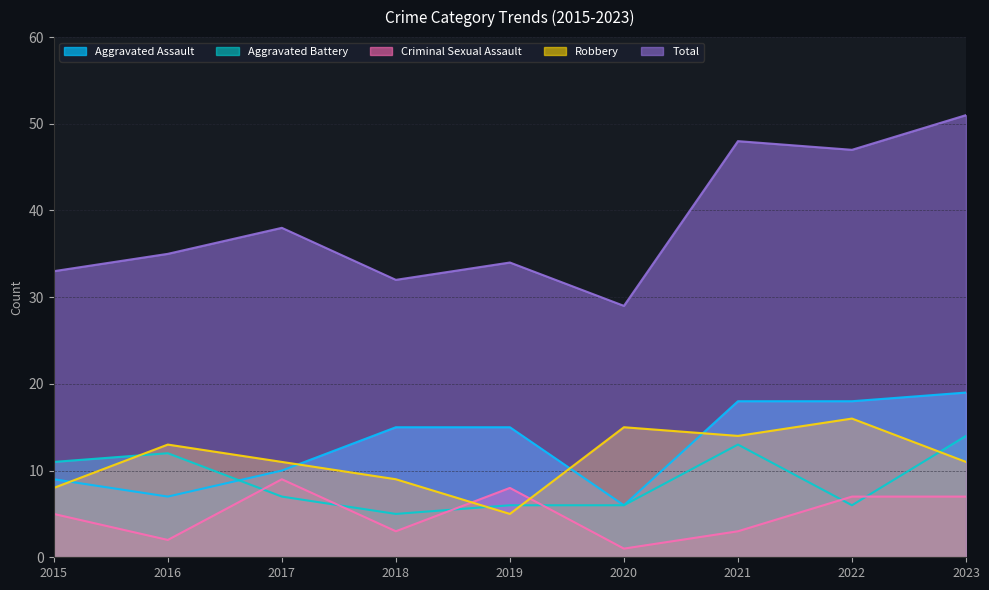

How many data points in Robbery are above 11?

4